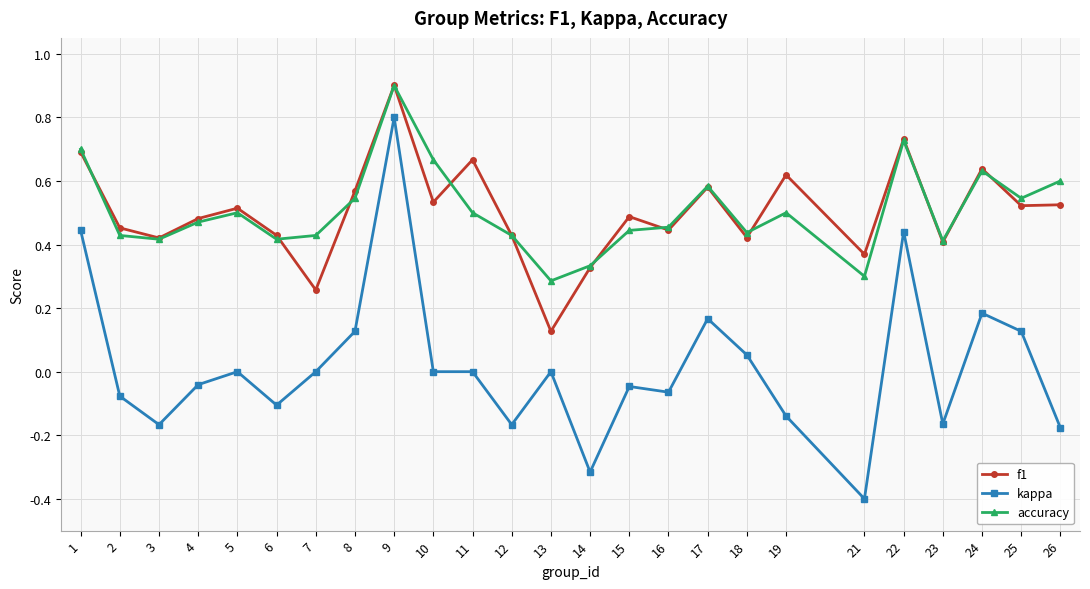

The accuracy series shows 0.5 at 19. True or false?

True